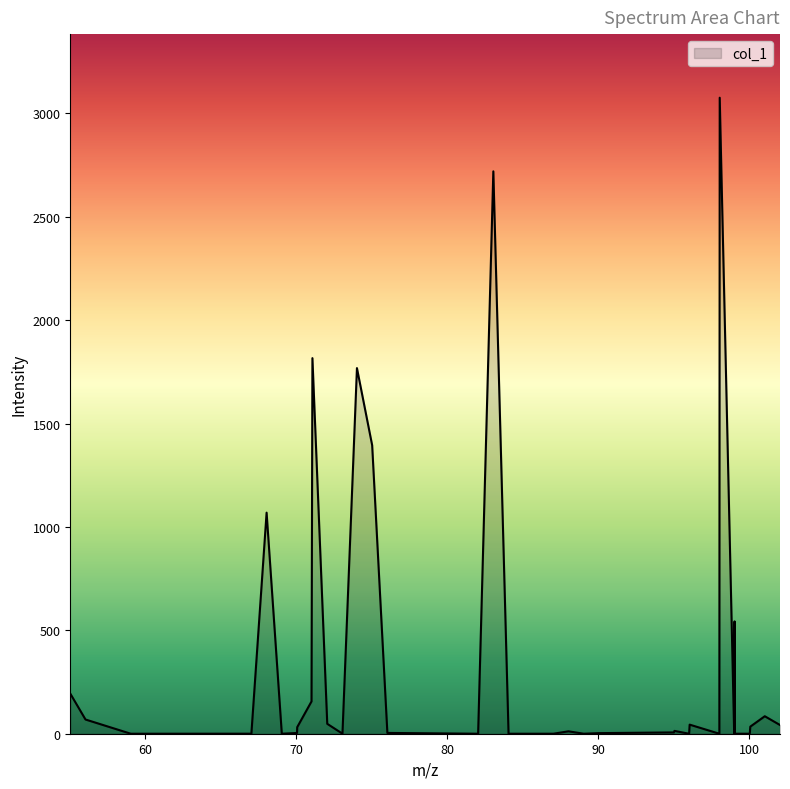

What is the difference between the maximum and minimum values?

3076.0